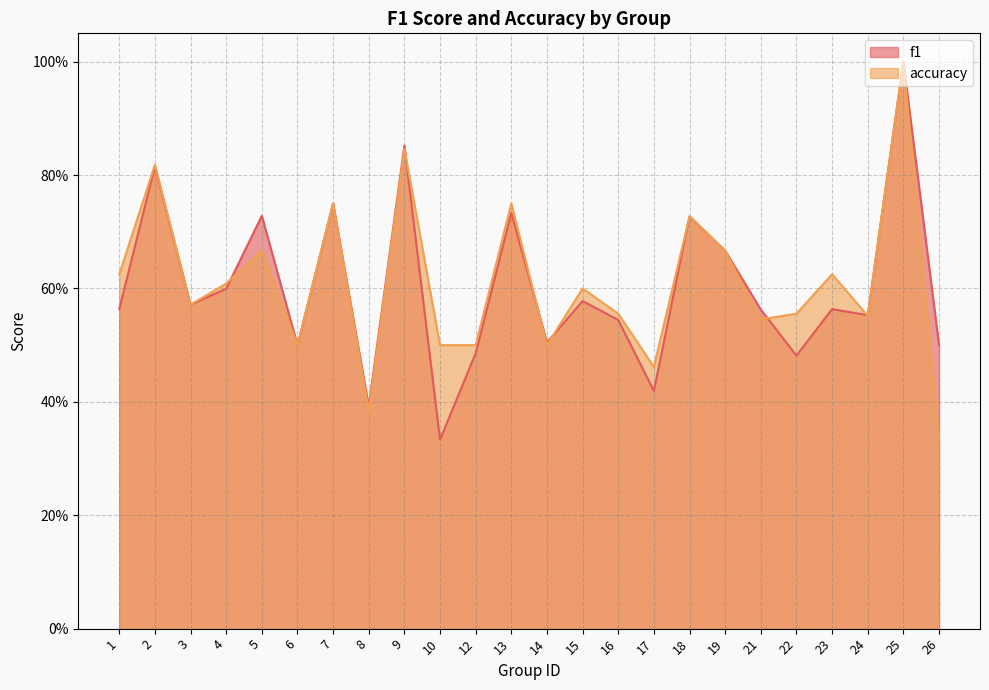

At 18, list the series in order from smallest to largest.

f1, accuracy